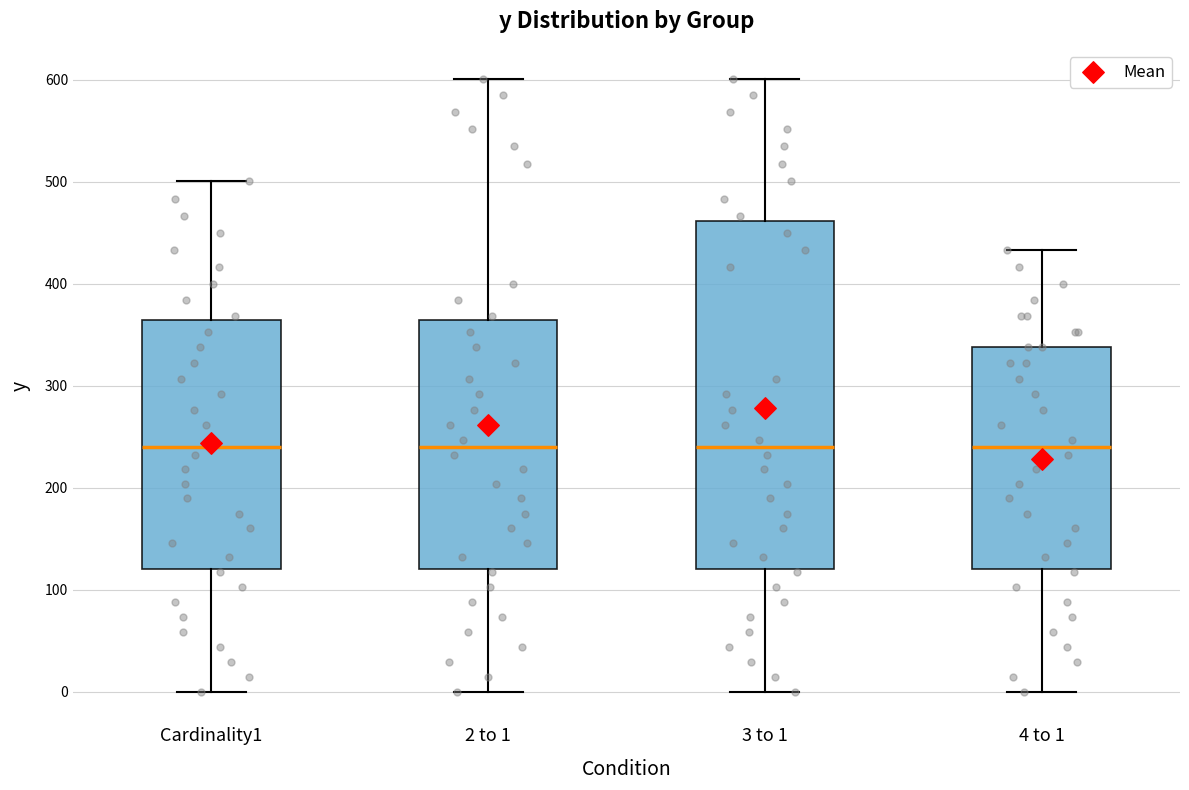

Which box is the tallest, from its lower edge to its upper edge?

3 to 1